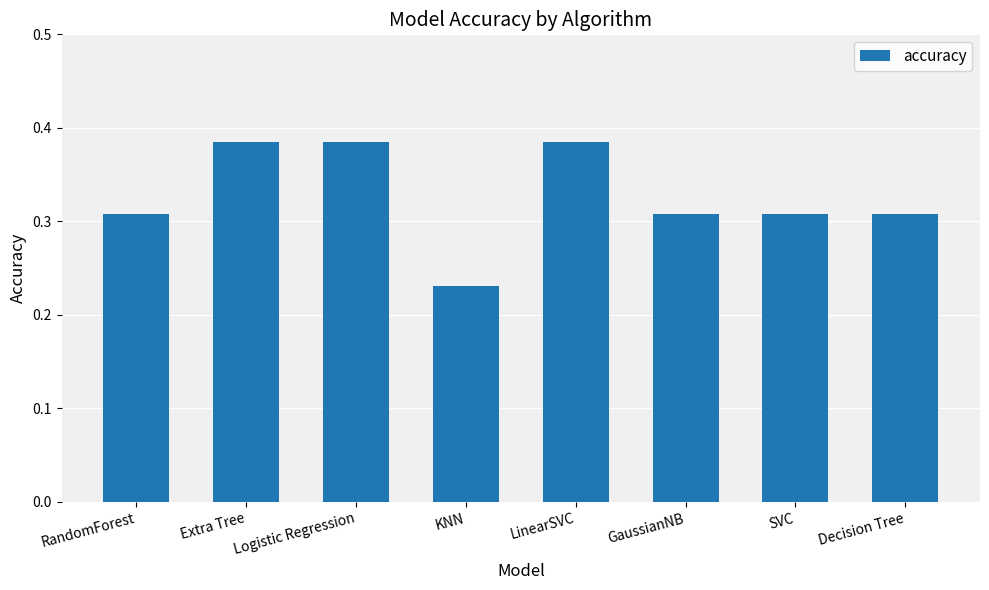

True or false: the data shows 0.1 at KNN.

False